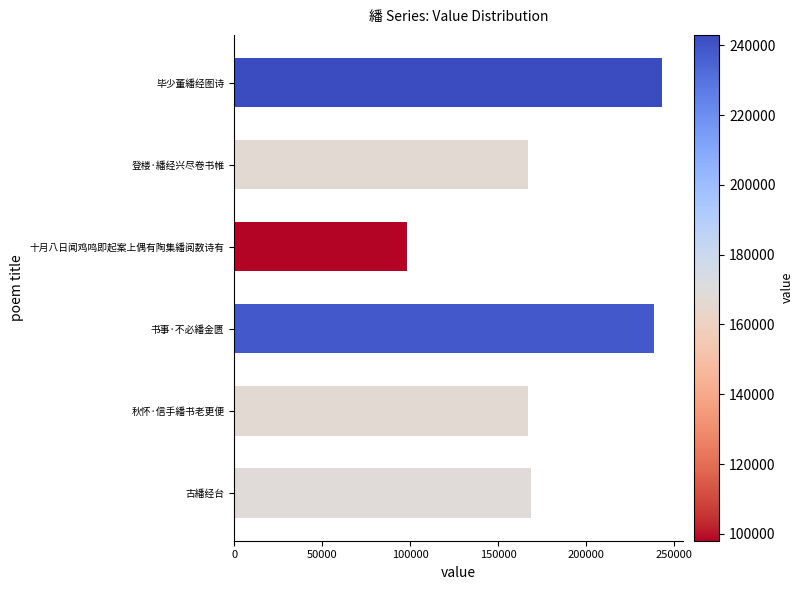

Approximately how many times larger is the value at 登楼·繙经兴尽卷书帷 compared to 秋怀·信手繙书老更便?

1.0